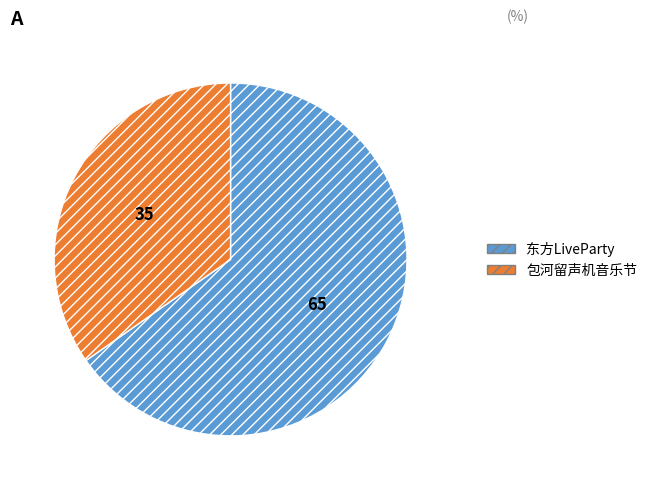

Is there a majority slice in this chart?

Yes